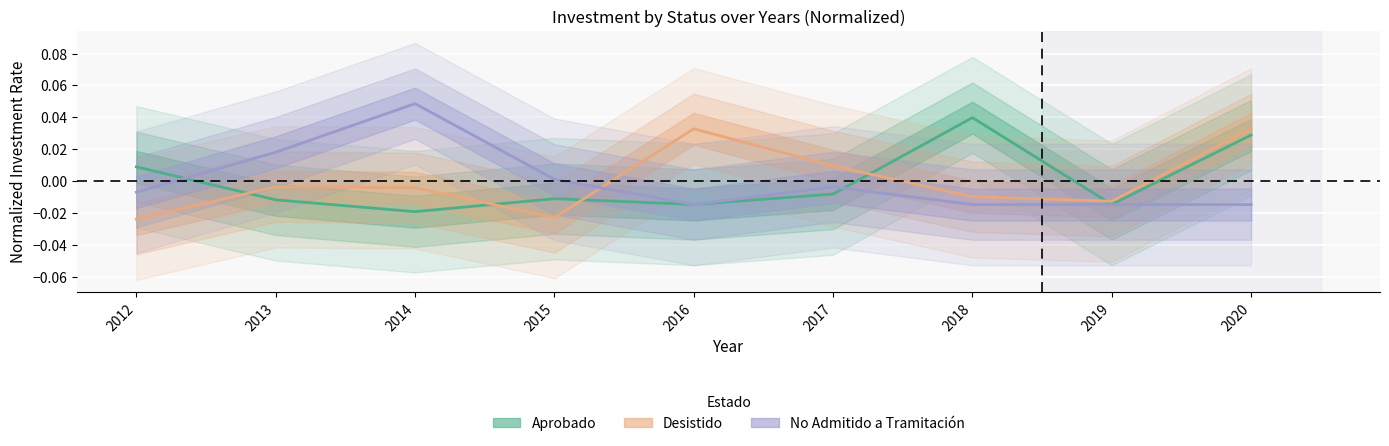

In Aprobado, how many points are lower than both neighbors (excluding endpoints)?

3